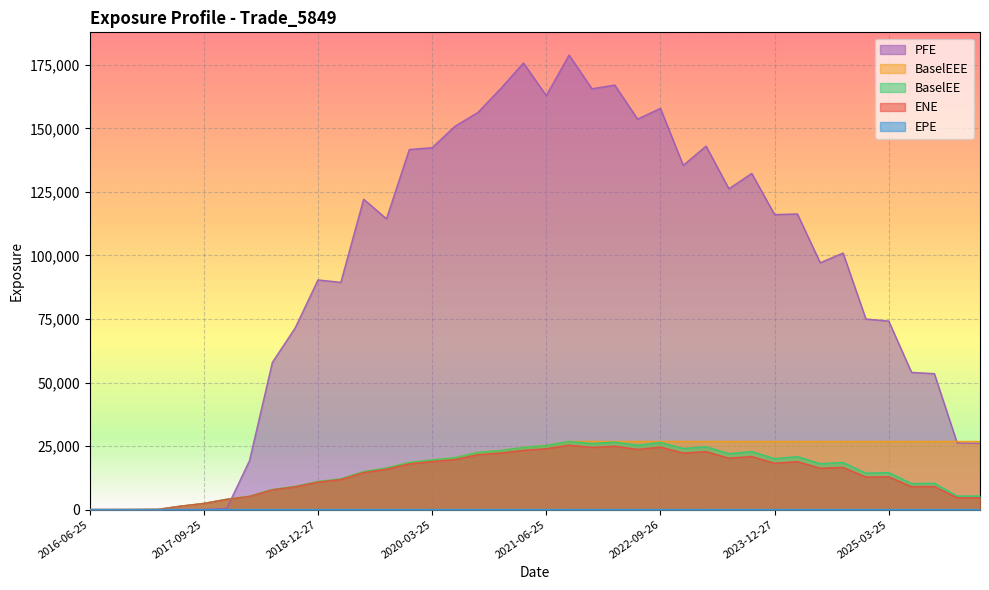

True or false: BaselEEE has more than 2 interior local peaks.

False